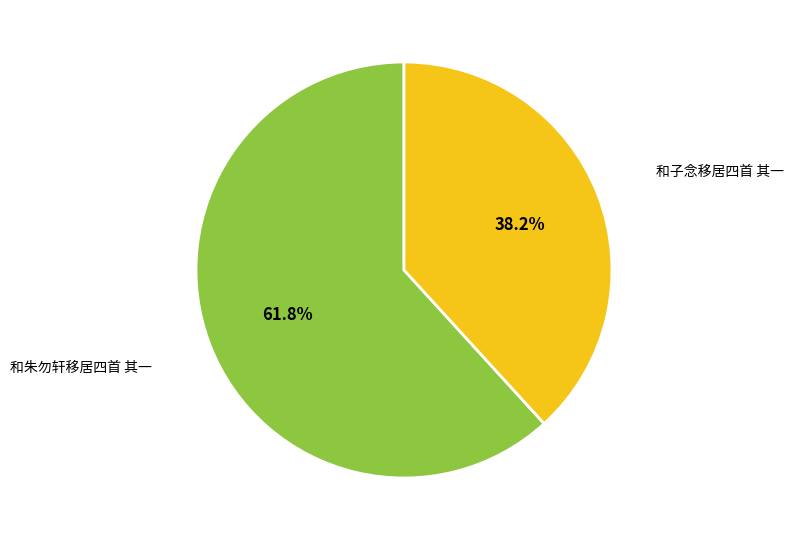

Which has a higher value, 和朱勿轩移居四首 其一 or 和子念移居四首 其一?

和朱勿轩移居四首 其一